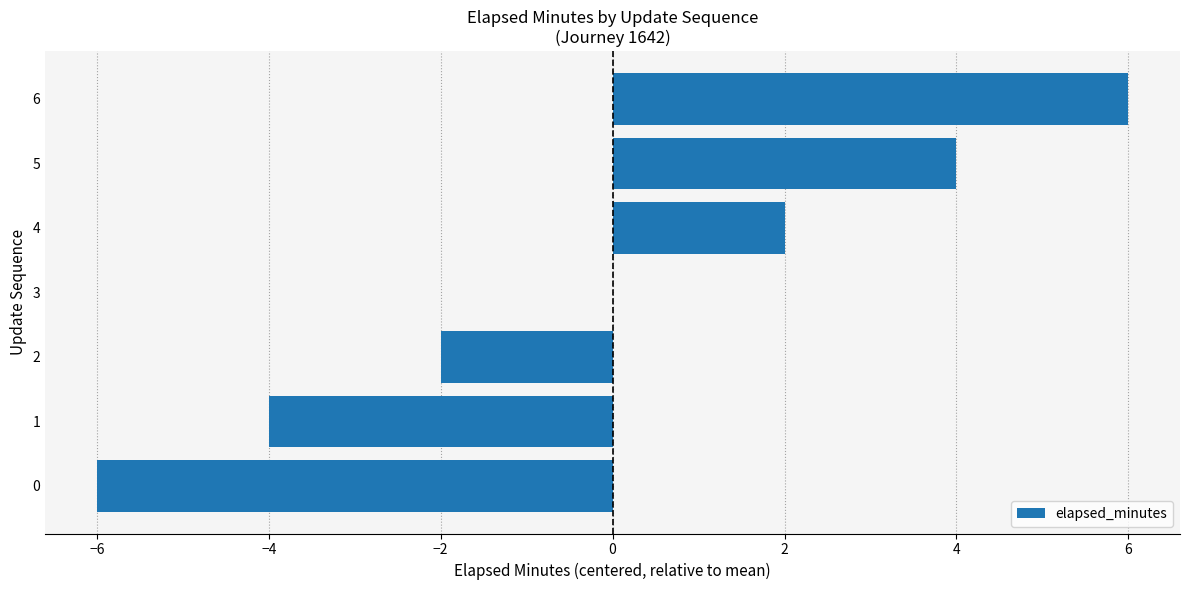

What is the approximate value at 5, to the nearest 5?

5